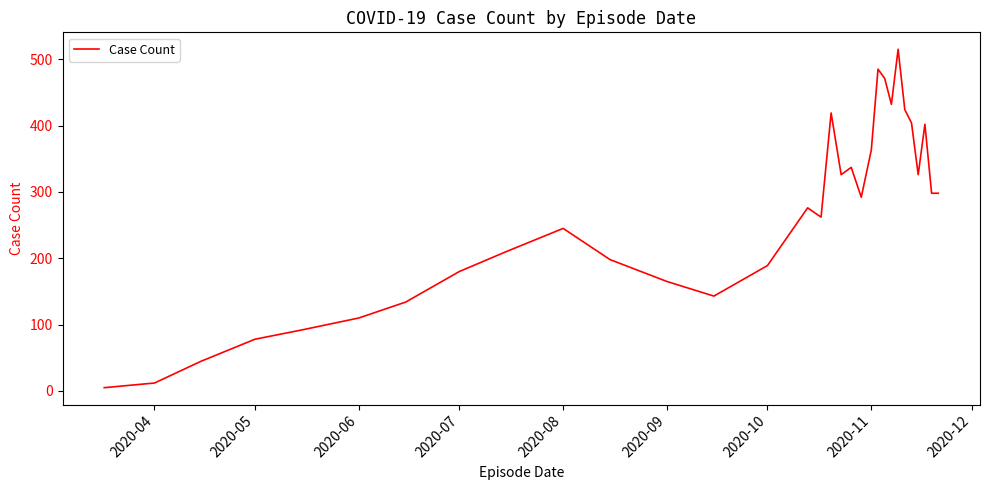

What is the greatest value displayed?

515